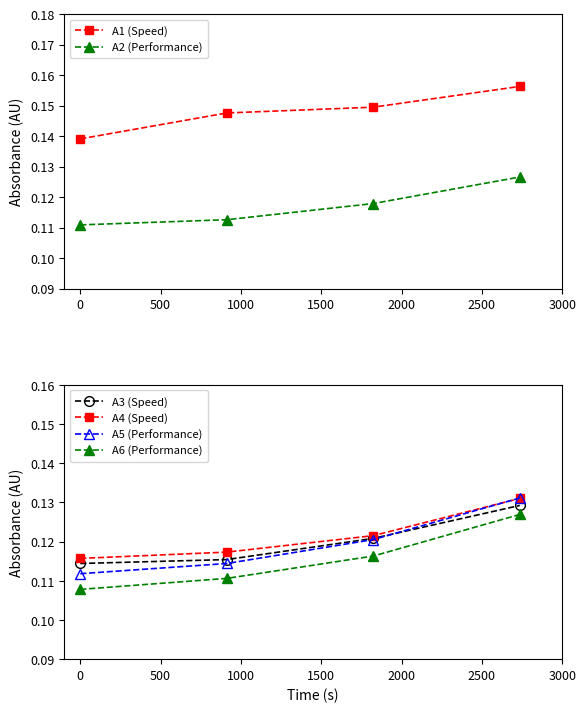

Which series has the widest spread of values?

A5 (Performance)